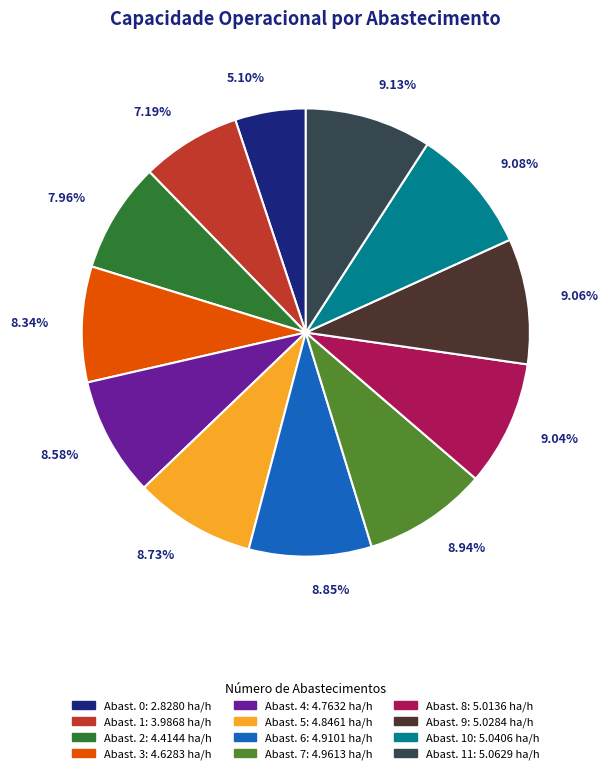

Is there any slice that represents more than half of the pie?

No